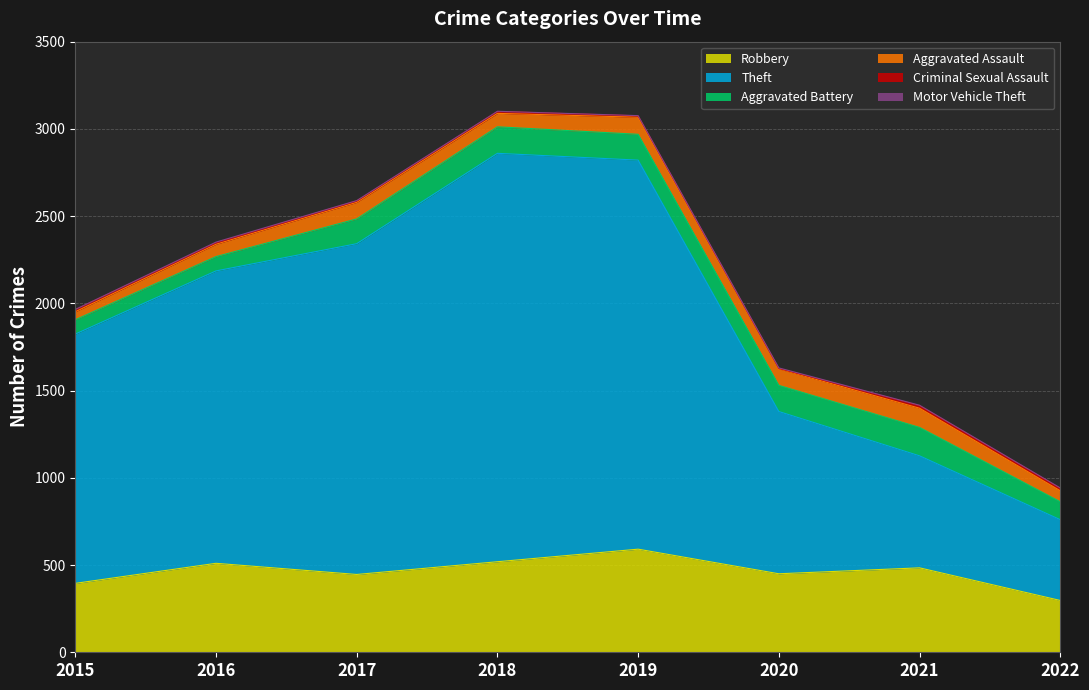

Reading right to left, what are all the values shown in this chart?

Robbery: 2022=297	2021=484	2020=450	2019=591	2018=519	2017=446	2016=510	2015=395
Theft: 2022=463	2021=642	2020=930	2019=2230	2018=2341	2017=1896	2016=1676	2015=1429
Aggravated Battery: 2022=103	2021=163	2020=150	2019=148	2018=152	2017=142	2016=82	2015=82
Aggravated Assault: 2022=63	2021=110	2020=94	2019=98	2018=77	2017=95	2016=71	2015=46
Criminal Sexual Assault: 2022=14	2021=15	2020=3	2019=8	2018=11	2017=8	2016=8	2015=12
Motor Vehicle Theft: 2022=2	2021=2	2020=3	2019=1	2018=1	2017=2	2016=4	2015=1